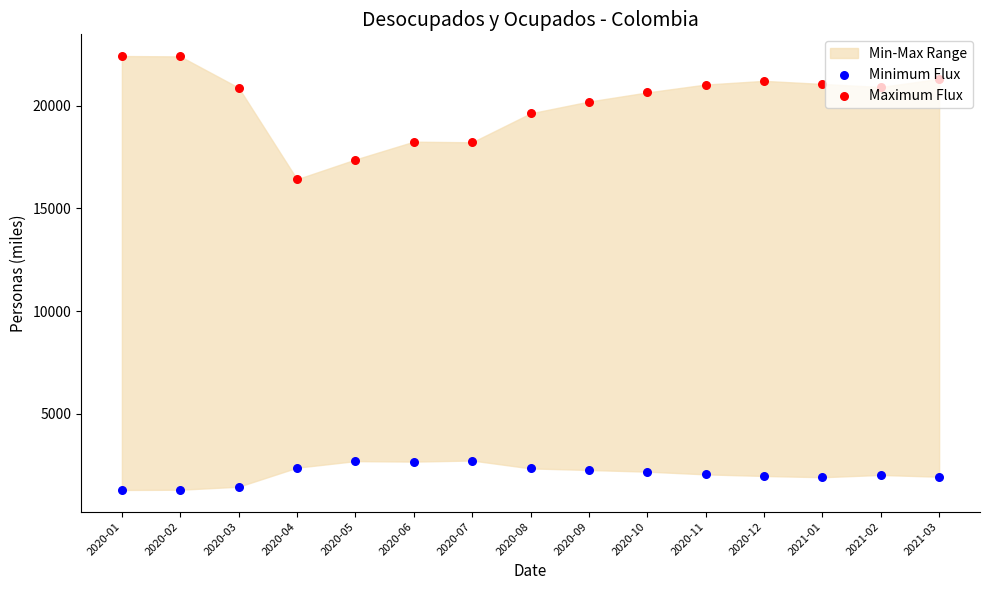

Which series has the largest total across all categories?

Maximum Flux